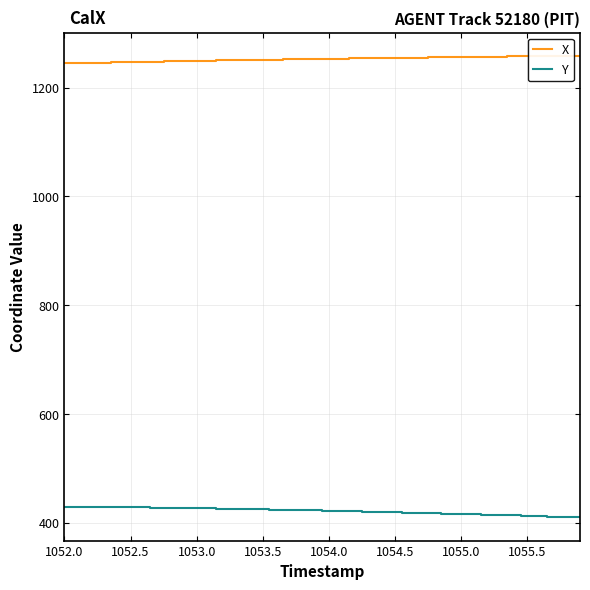

True or false: X and Y cross at least once.

False